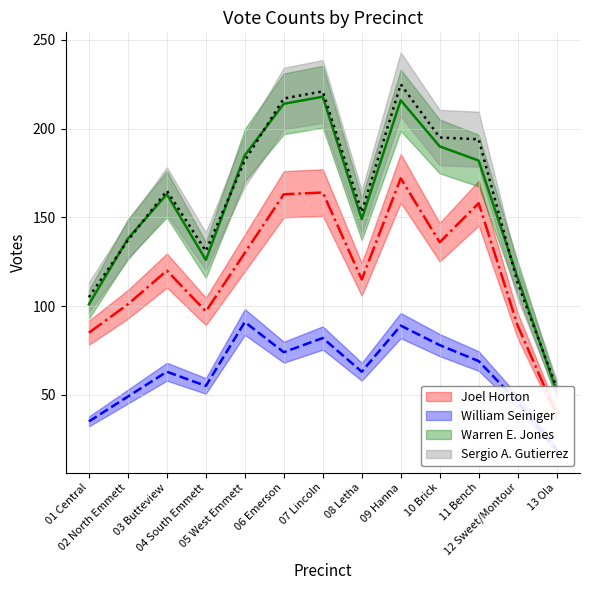

True or false: Sergio A. Gutierrez and Joel Horton intersect in this chart.

False